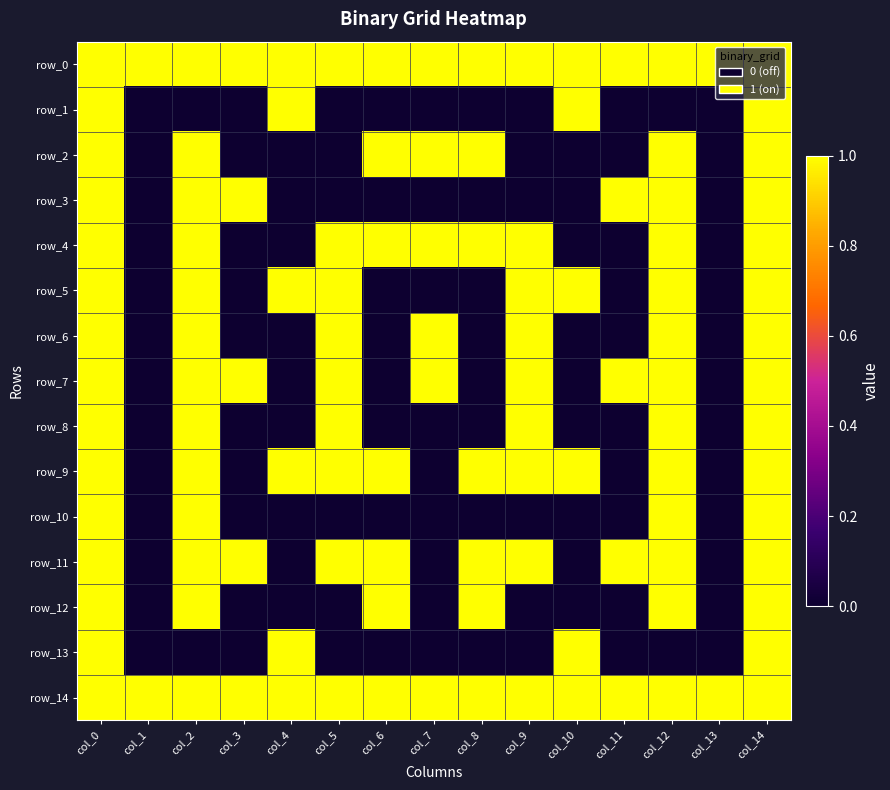

Which series has the largest range (max minus min)?

row_1